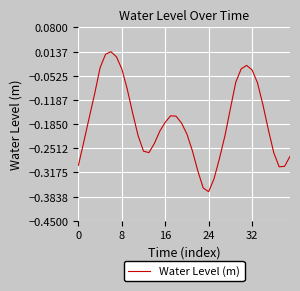

What is the difference between the maximum and minimum values?

0.4